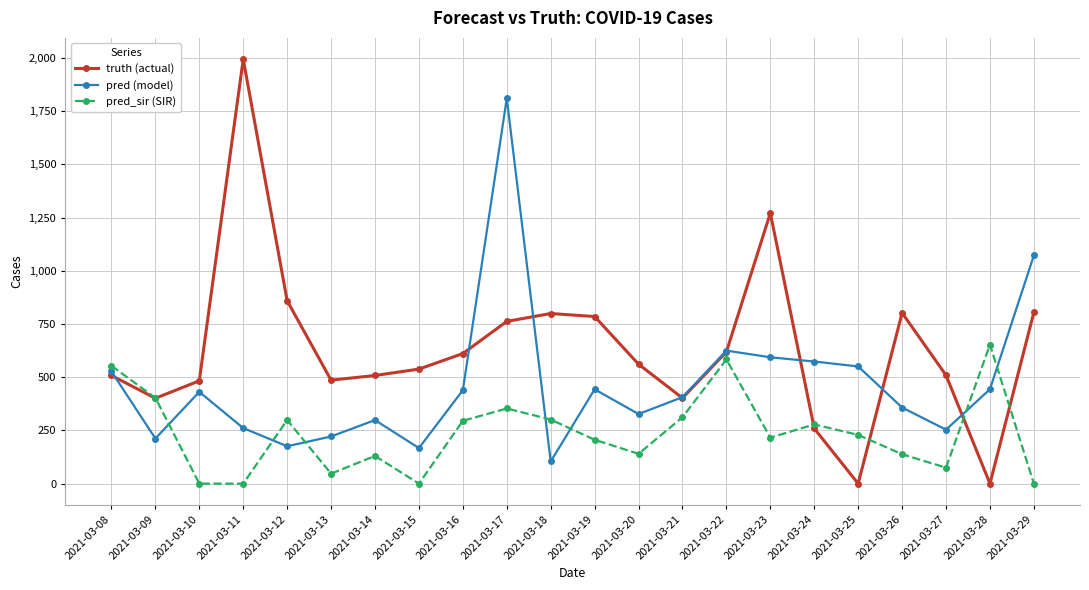

At how many categories does at least one series exceed 987?

4